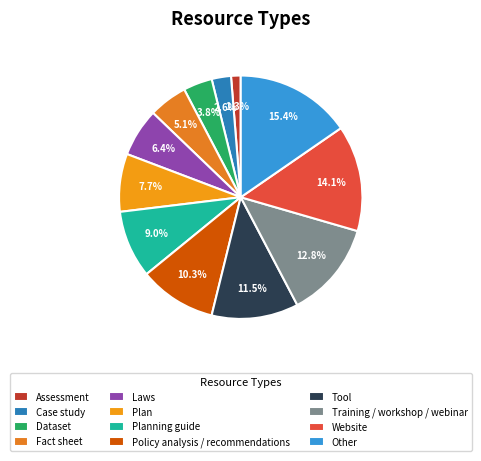

Count the number of slices in the pie.

12